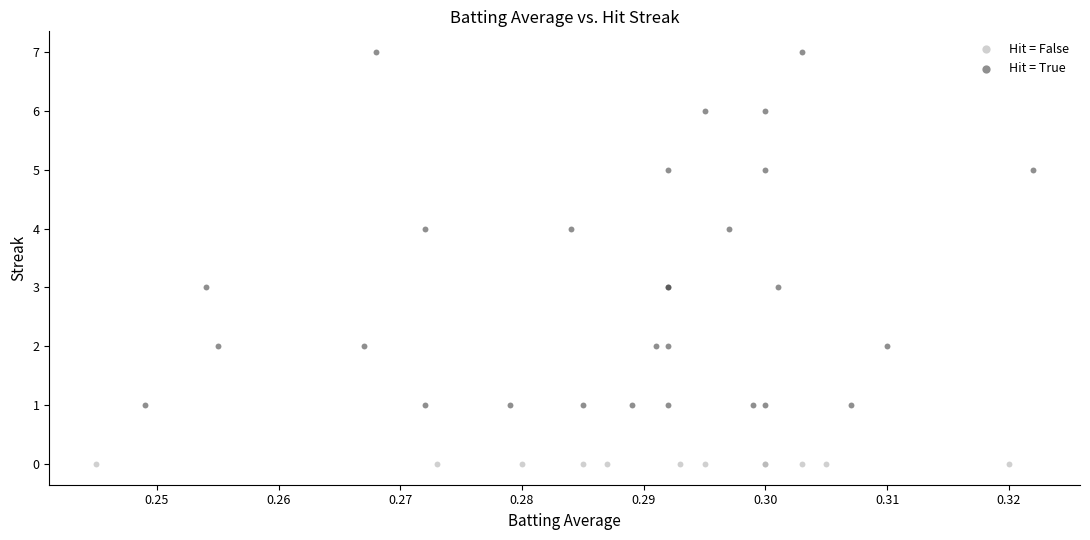

What are all the series names shown in the legend?

Hit = False, Hit = True